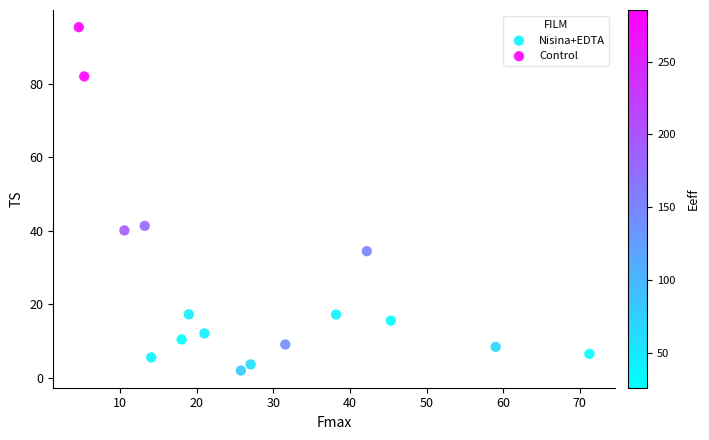

Which series reaches the maximum Y coordinate?

Control